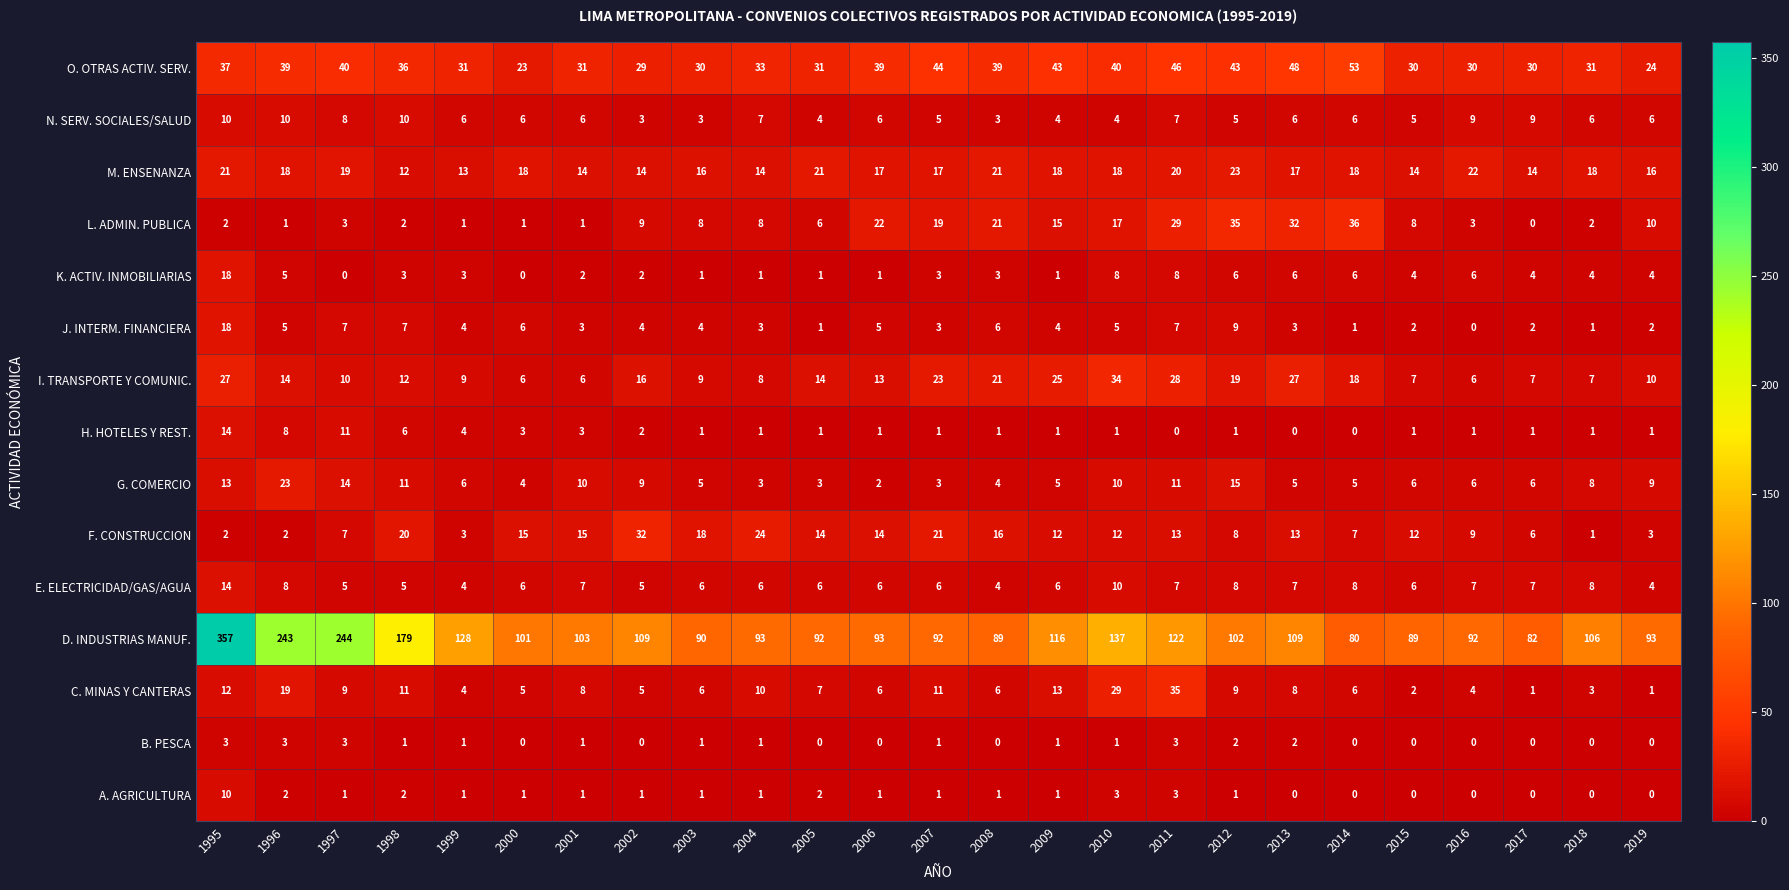

What is the difference between the J. INTERM. FINANCIERA values at 2019 and 2012?

7